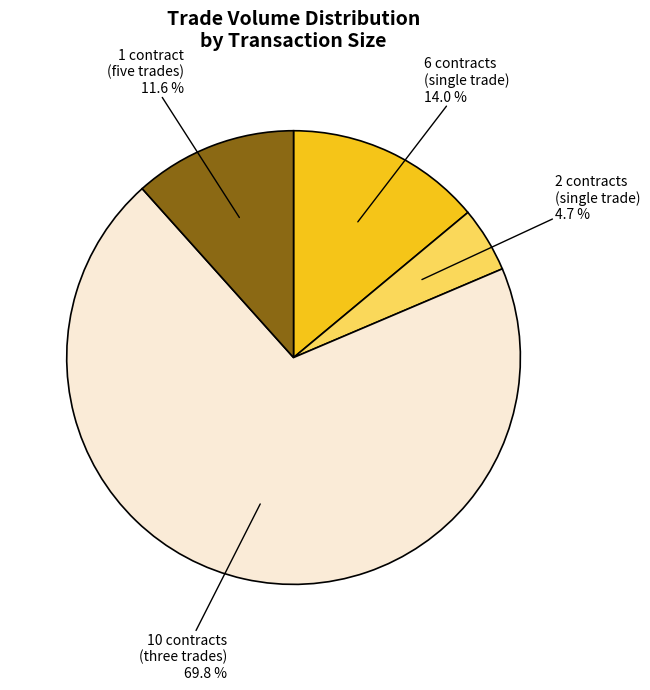

To the nearest percent, what is the difference between the largest and smallest slice percentages?

65%